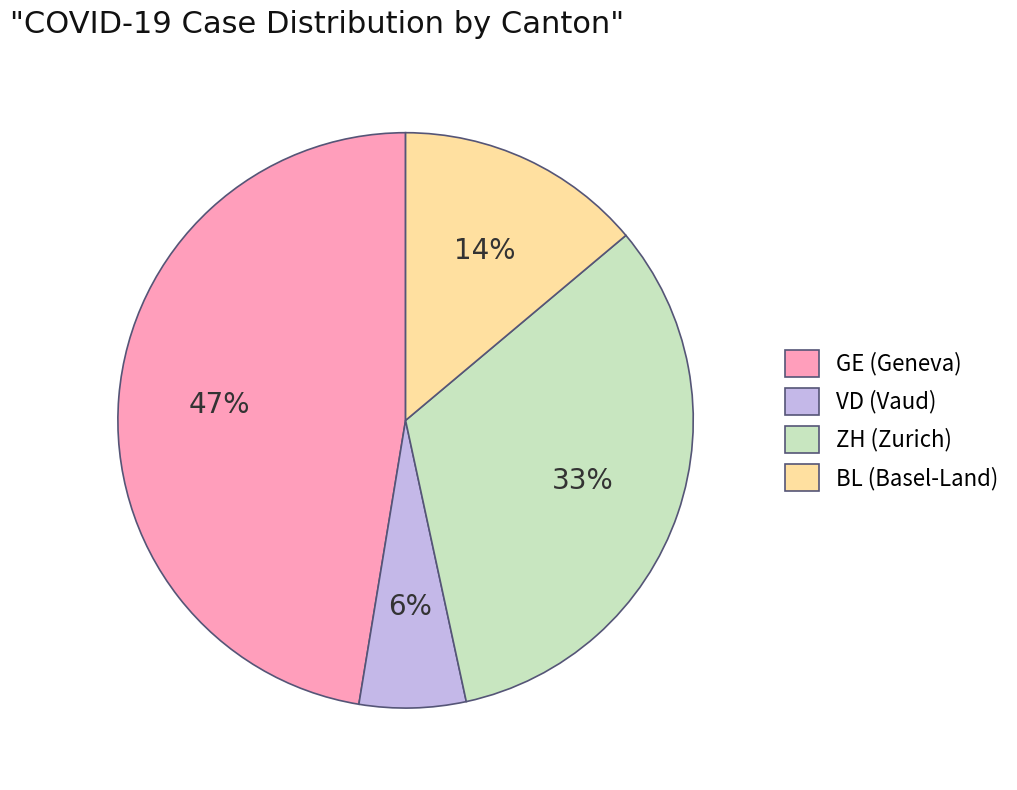

Combined, do VD (Vaud) and BL (Basel-Land) account for over 50%?

No